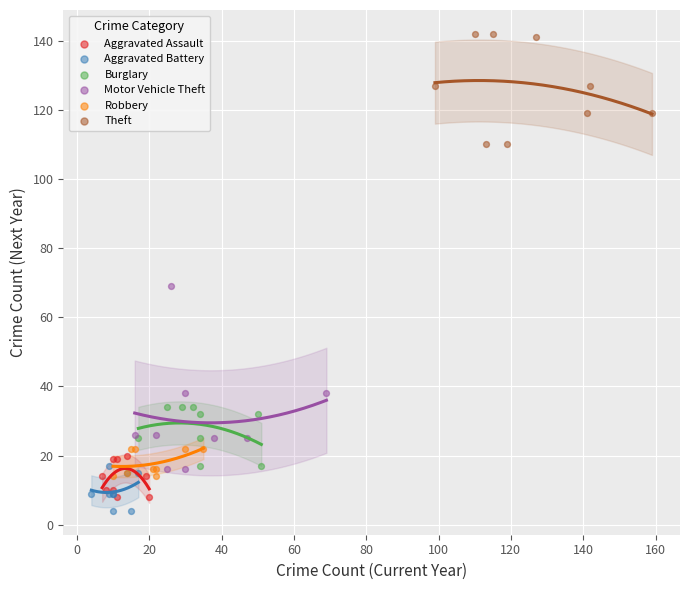

Which series reaches the maximum Y coordinate?

Theft